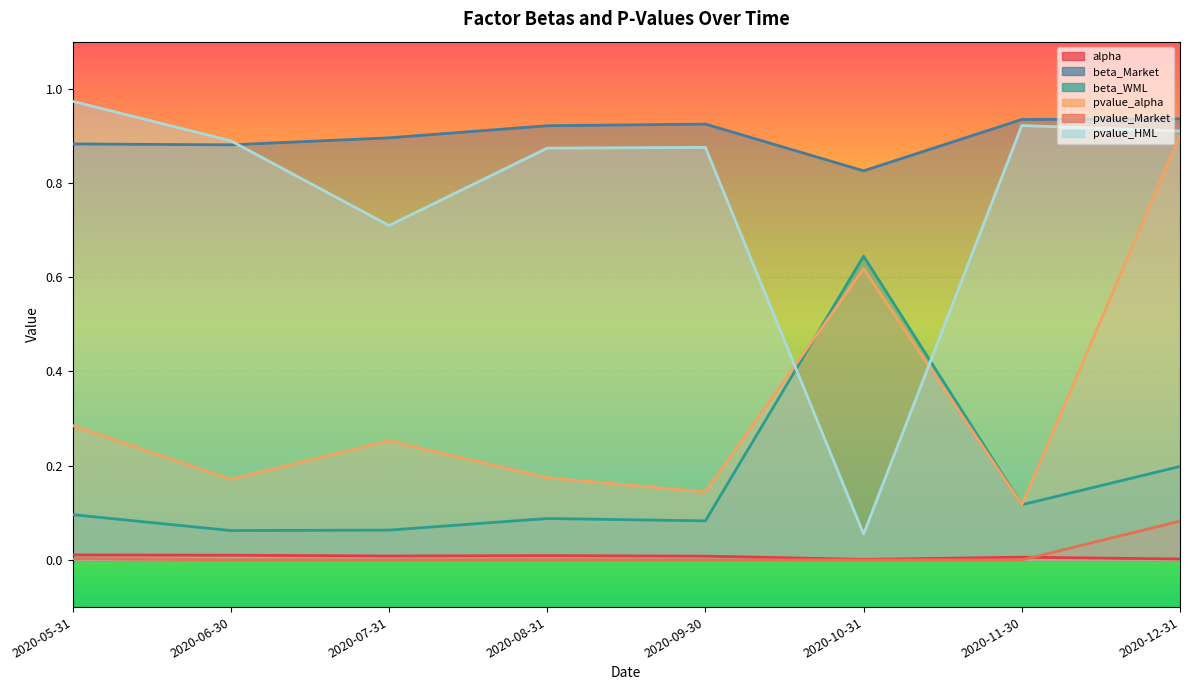

Rank the series by their maximum value, from highest to lowest.

pvalue_HML, beta_Market, pvalue_alpha, beta_WML, pvalue_Market, alpha